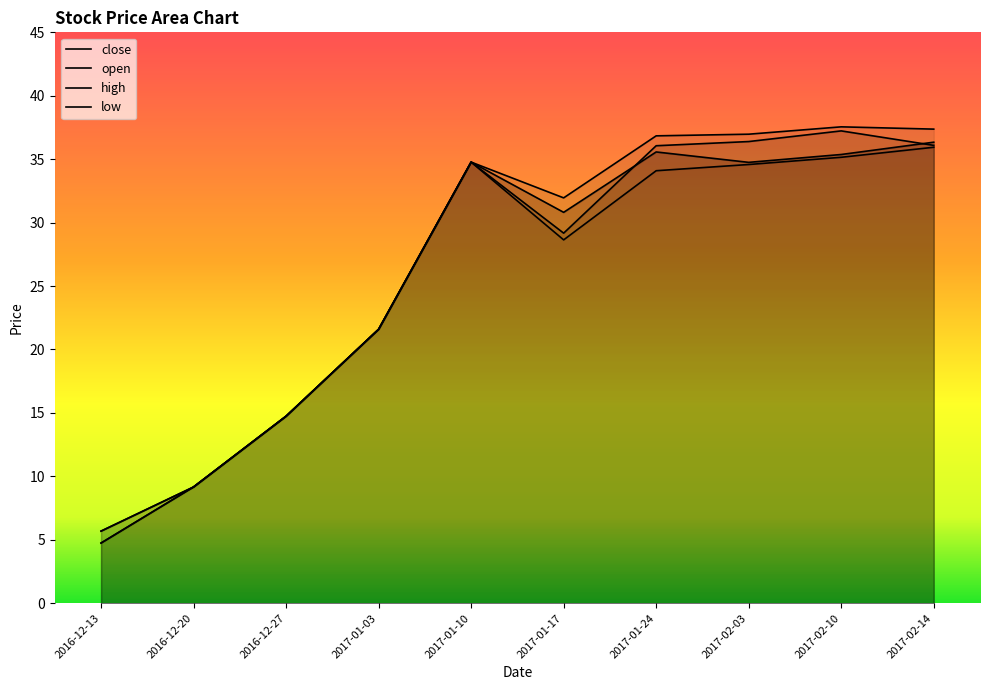

List the labels in order of close value, smallest first.

2016-12-13, 2016-12-20, 2016-12-27, 2017-01-03, 2017-01-17, 2017-02-03, 2017-01-10, 2017-02-10, 2017-01-24, 2017-02-14